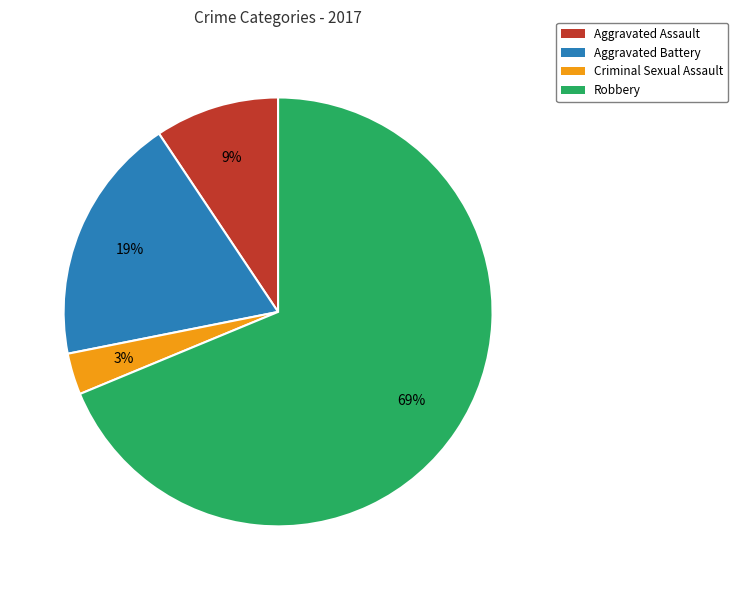

Which category accounts for the majority?

Robbery